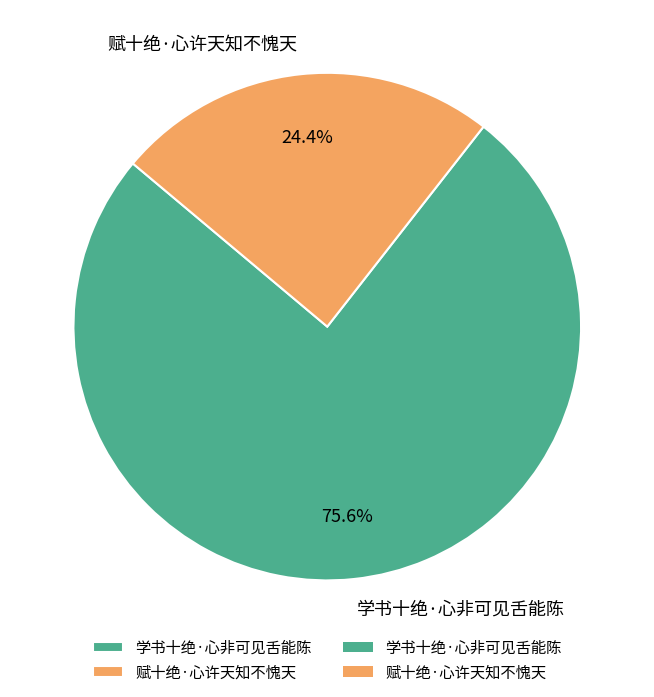

What percentage do 学书十绝·心非可见舌能陈 and 赋十绝·心许天知不愧天 together represent?

100.0%